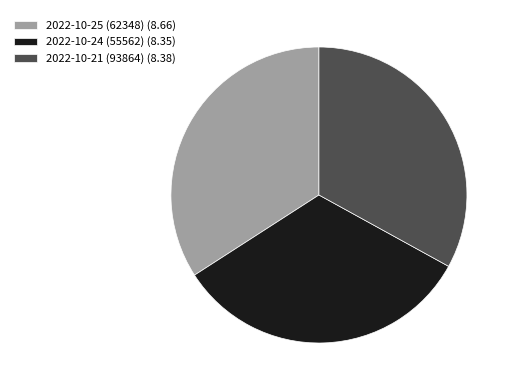

True or false: 2022-10-21 (93864) (8.38) accounts for 33% of the total.

True